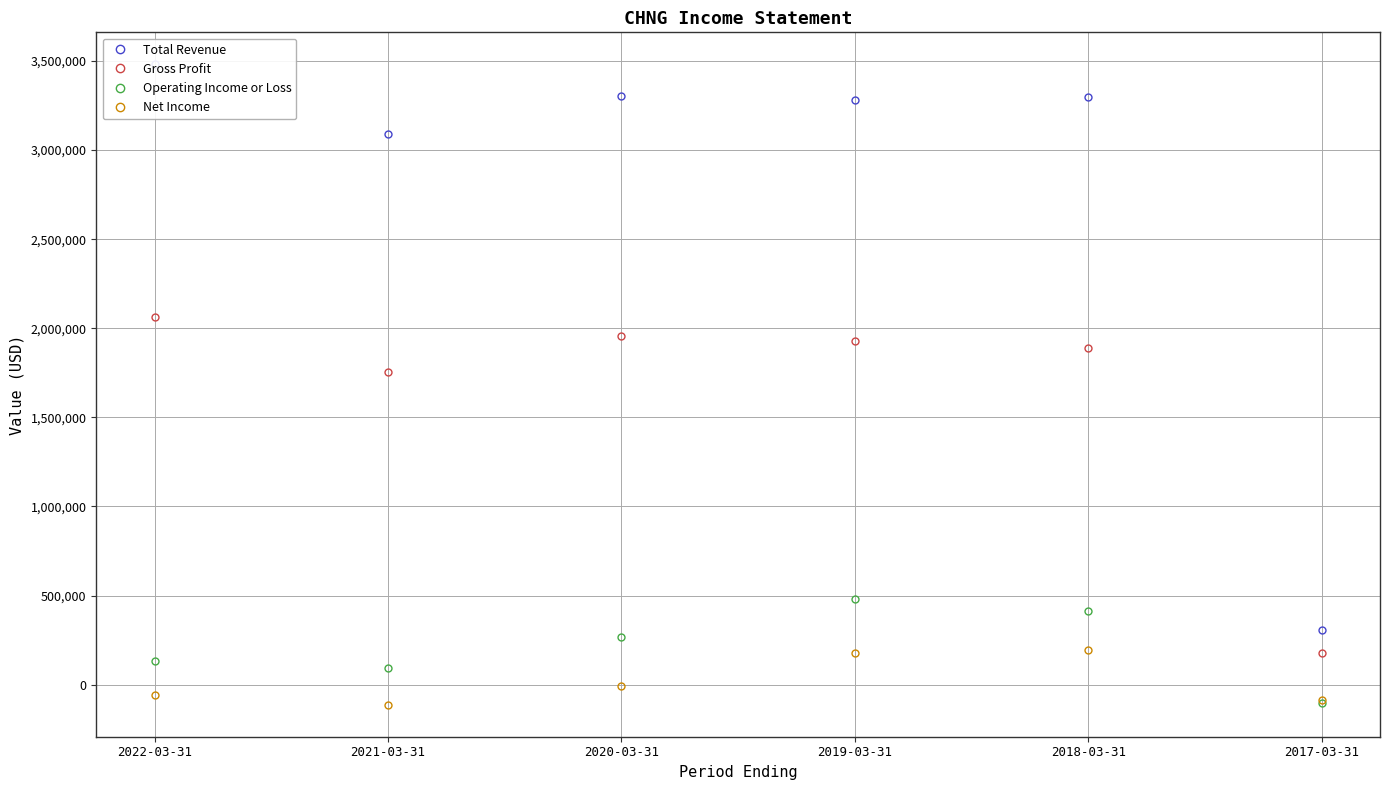

Does the chart display data point markers on the line(s)?

Yes